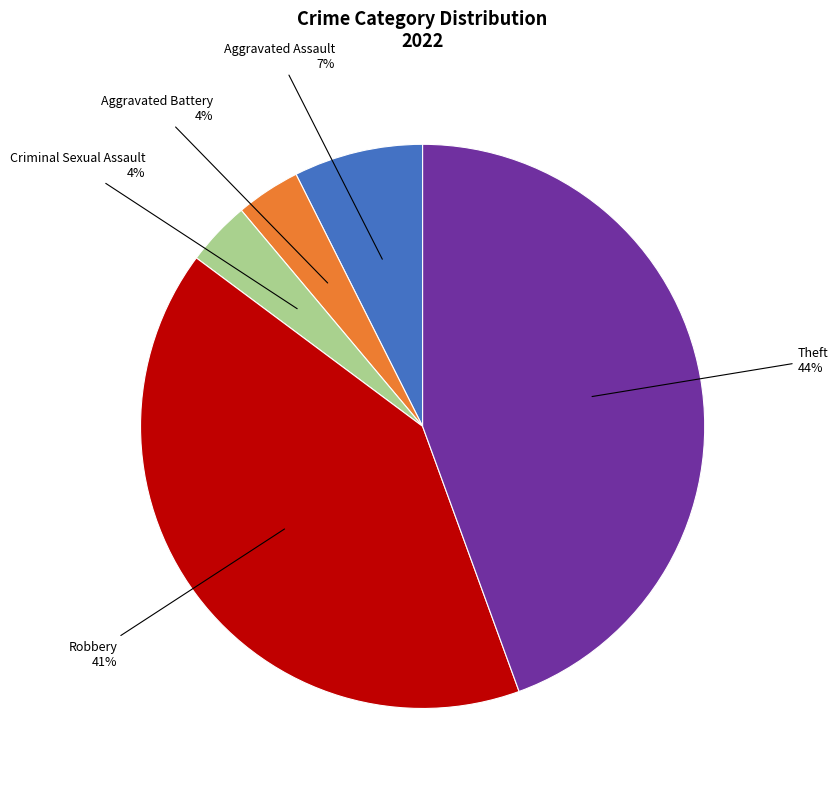

What percentage is the Robbery slice, to the nearest percent?

41%